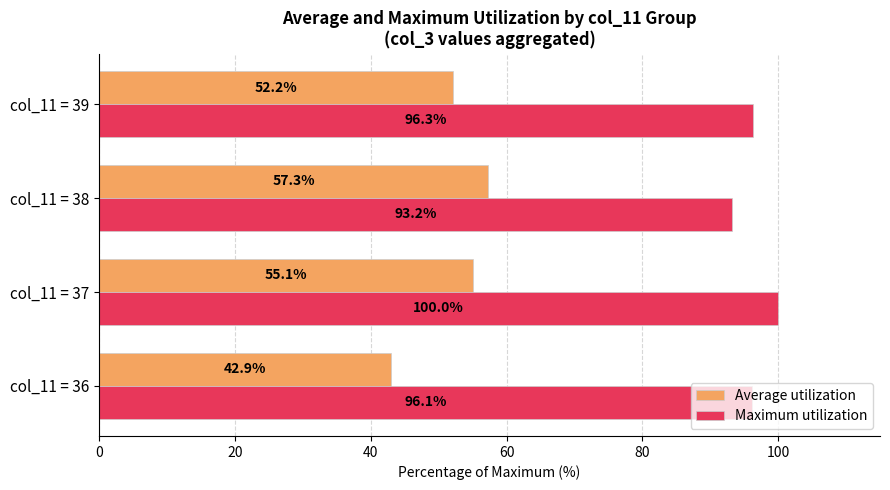

Which series has the widest spread of values?

Average utilization